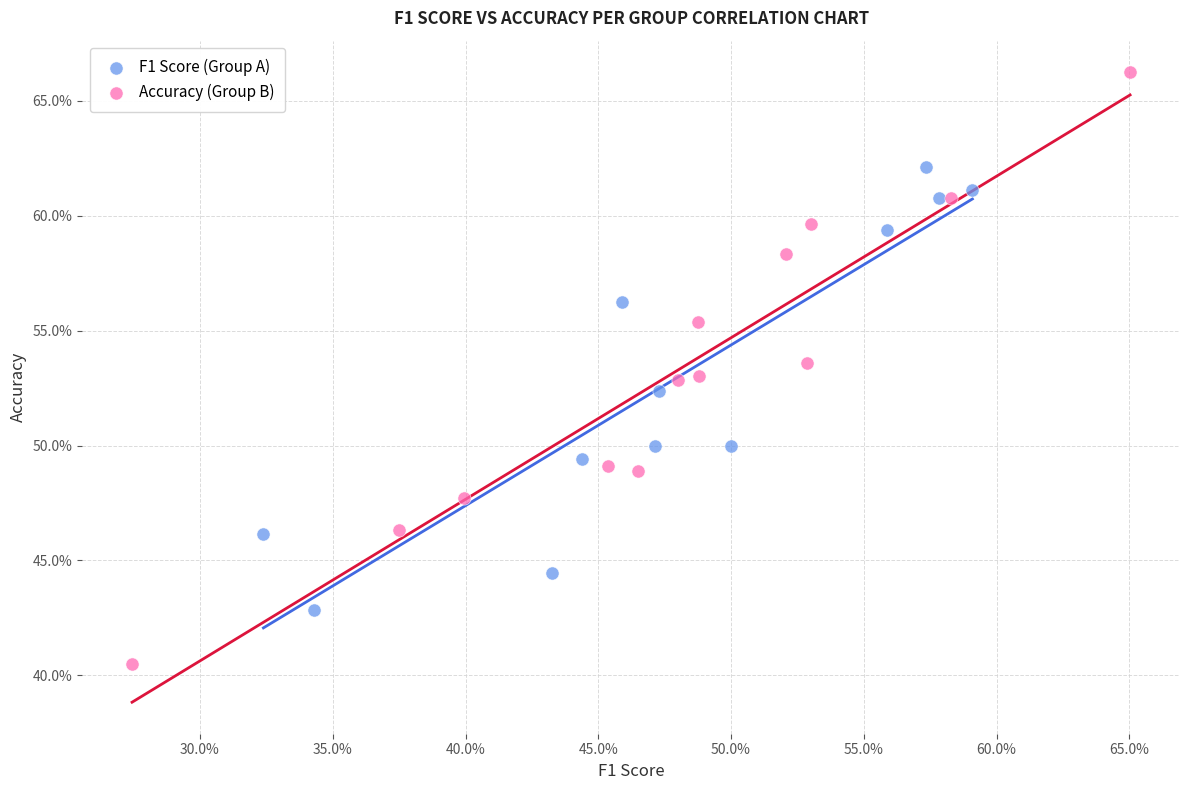

What are all the series names shown in the legend?

F1 Score (Group A), Accuracy (Group B)